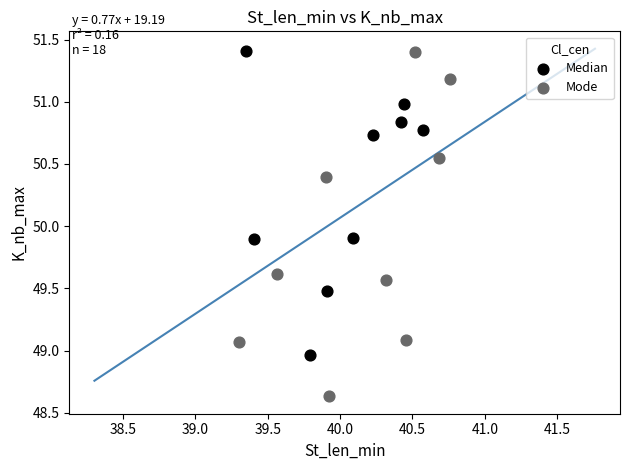

What are all the series names shown in the legend?

Median, Mode